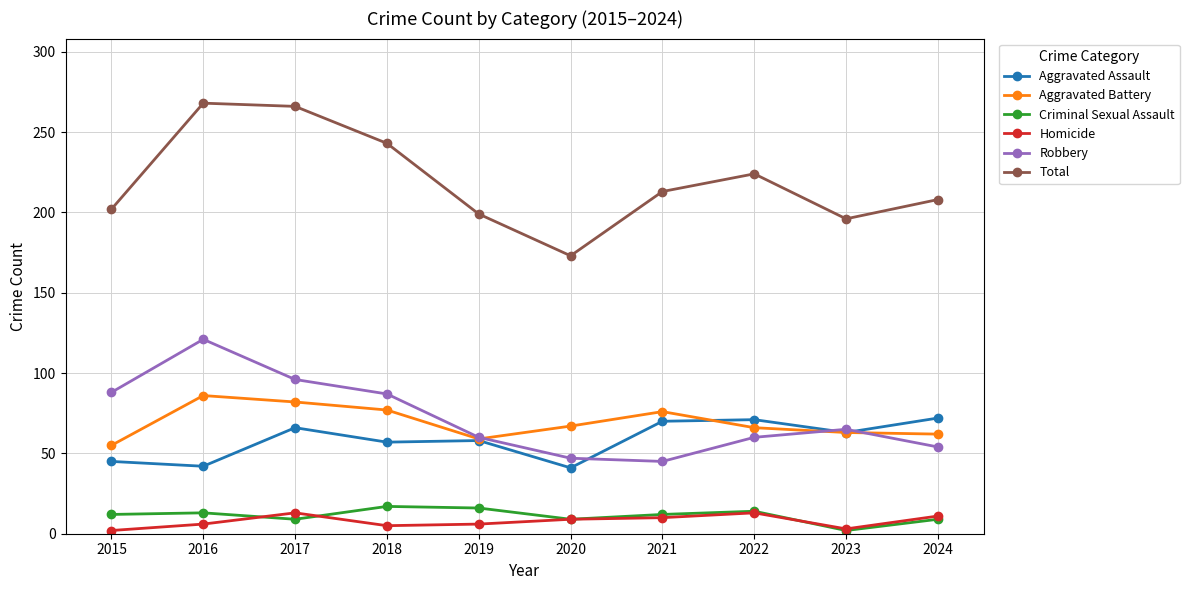

What is the difference between the maximum and minimum values in the Homicide series?

11